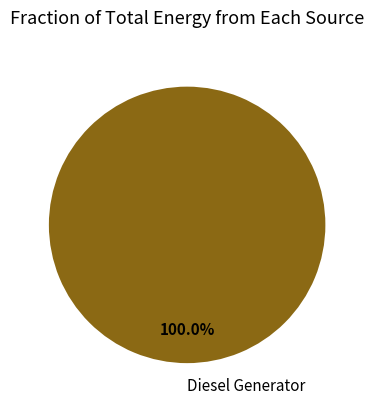

Does Diesel Generator represent more than half of the total?

Yes